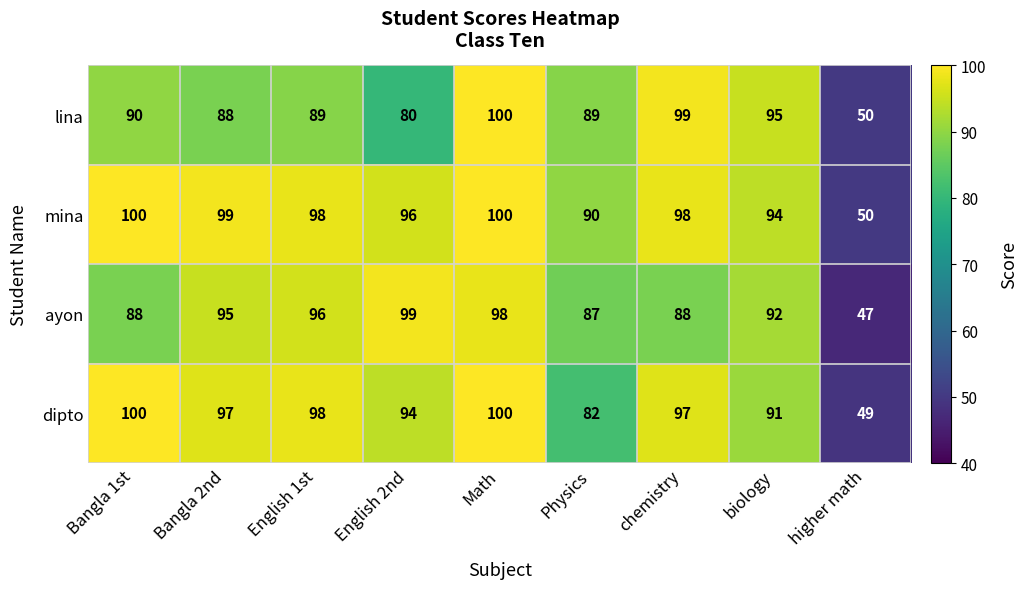

What is the total value across all series at Physics?

348